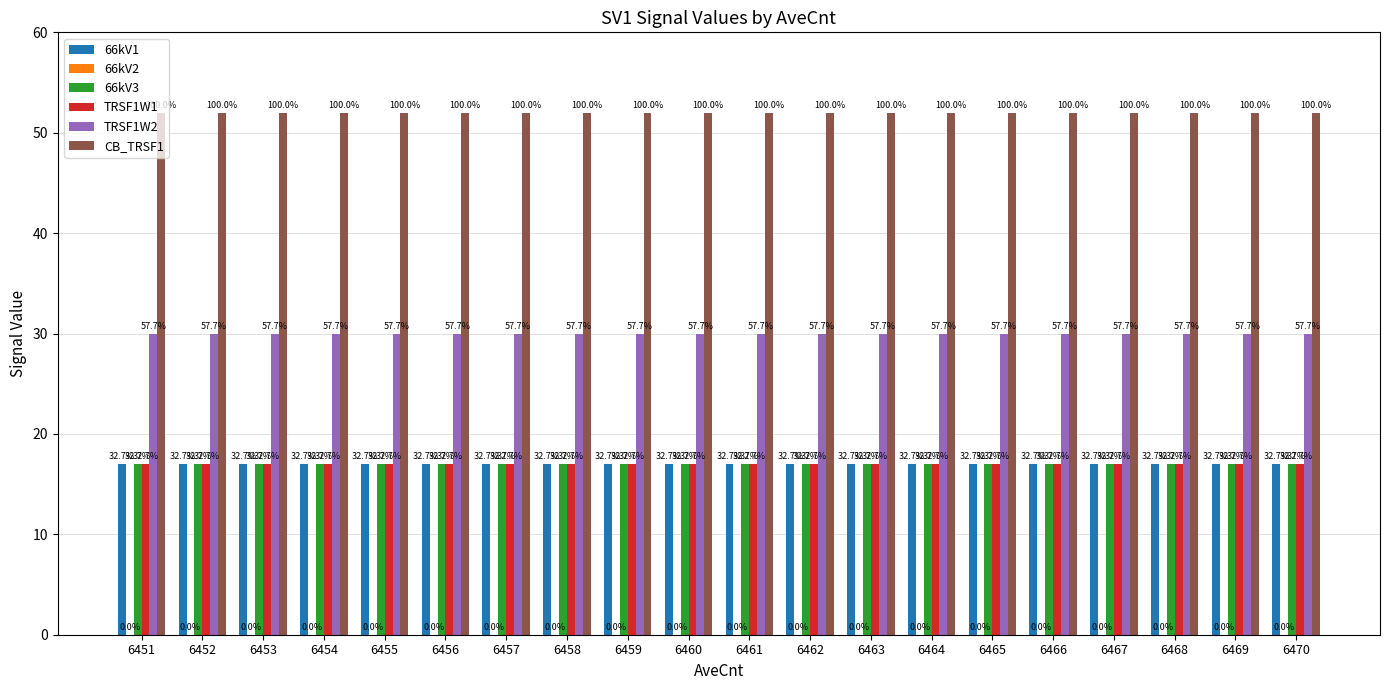

The 66kV1 series shows 5 at 6453. True or false?

False